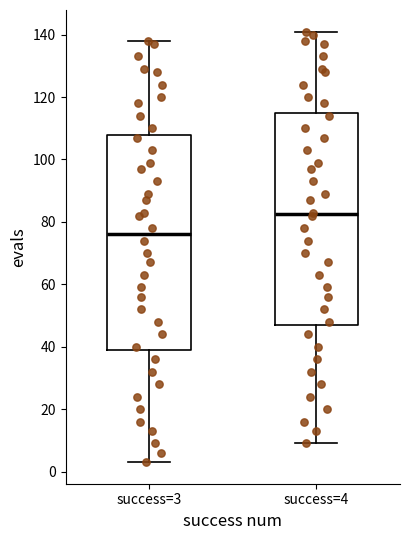

Reading left to right, read every box against the y-axis: the position of its median line, the range the box covers, and the ends of its whiskers. The values are not printed on the chart, so give them approximately, as read against the axis.

success=3: median 76, box 40 to 108, whiskers 4 to 138
success=4: median 82, box 48 to 116, whiskers 10 to 142